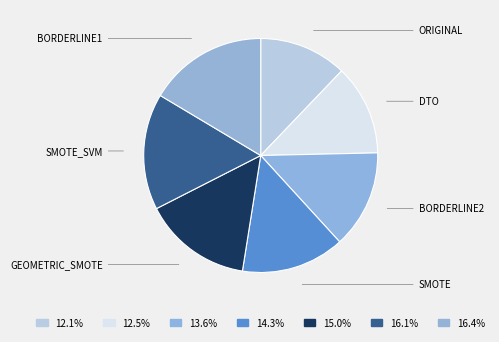

How many segments does this pie chart have?

7